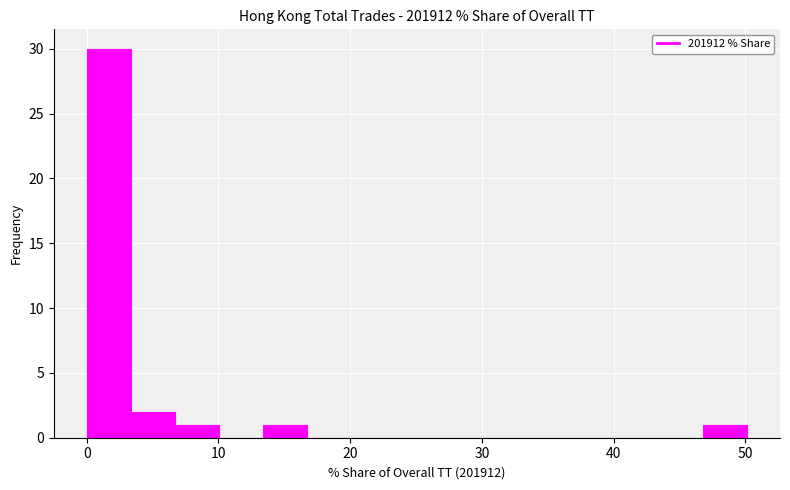

Read against the x-axis, roughly where is the centre of the tallest bar?

2